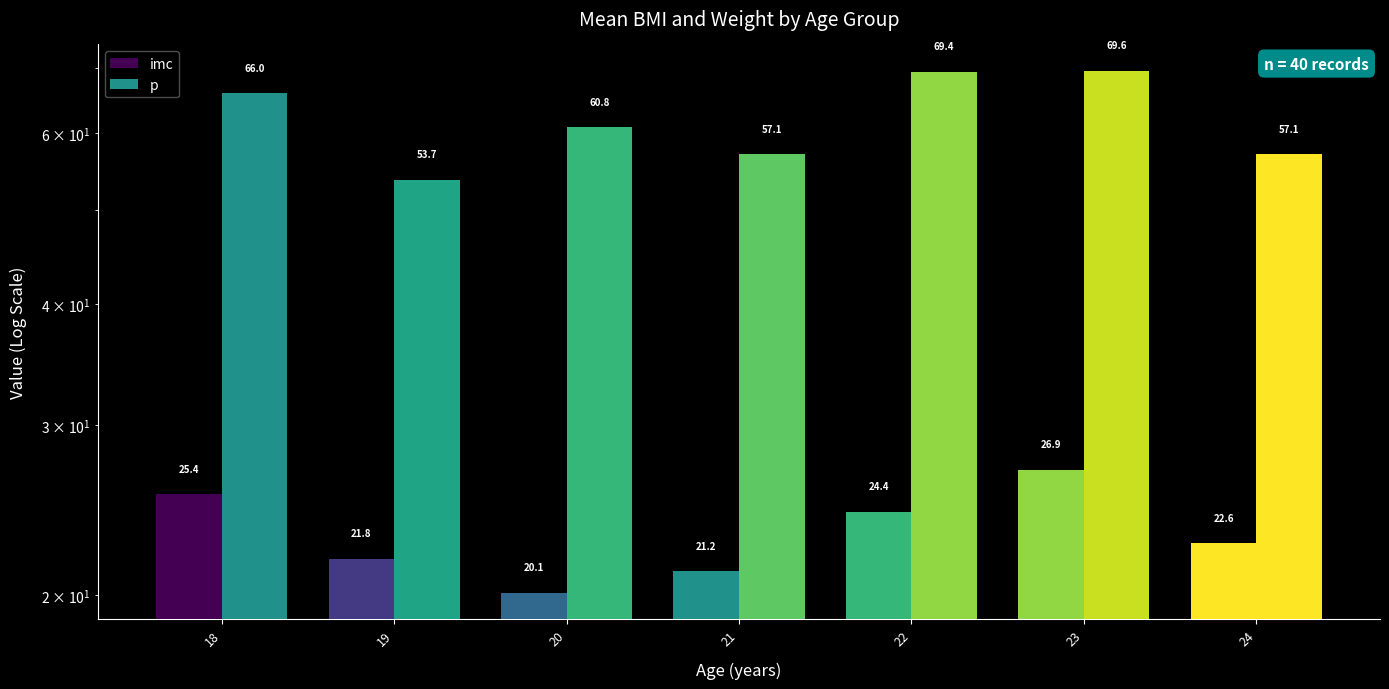

What is the difference between the highest and lowest values at 19?

31.9